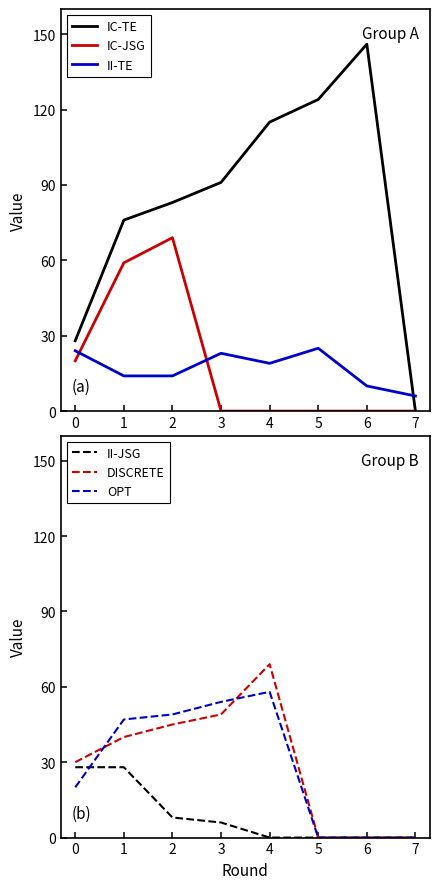

Is it true that DISCRETE equals 42 at 0?

False